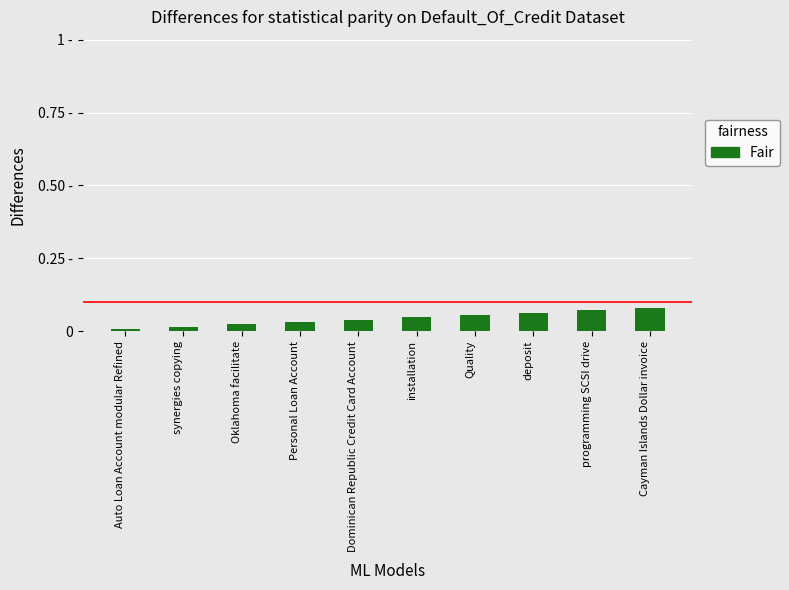

Are the bars grouped side by side (vs. stacked)?

No